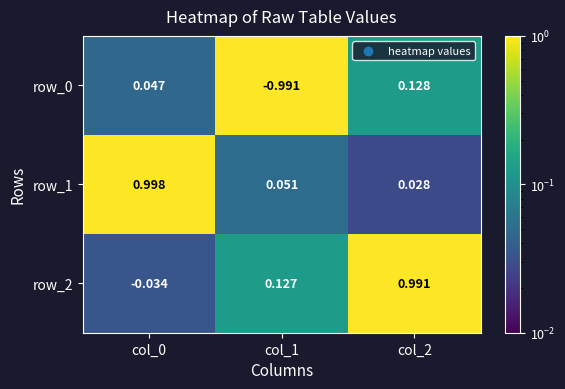

Is the value of row_2 at col_2 greater than the value of row_0 at col_2?

Yes